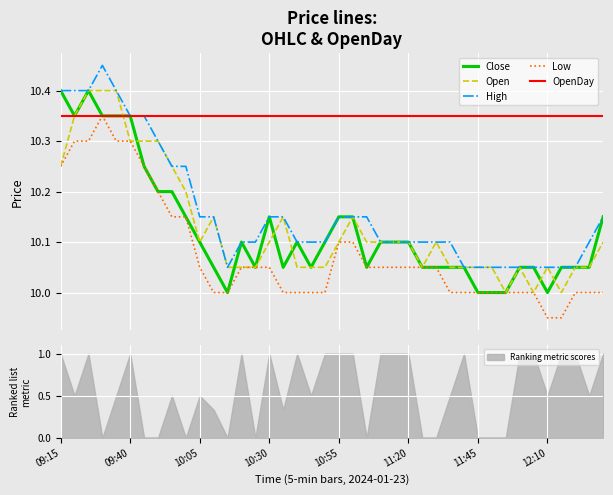

Where does the Low series first go above 10?

09:15